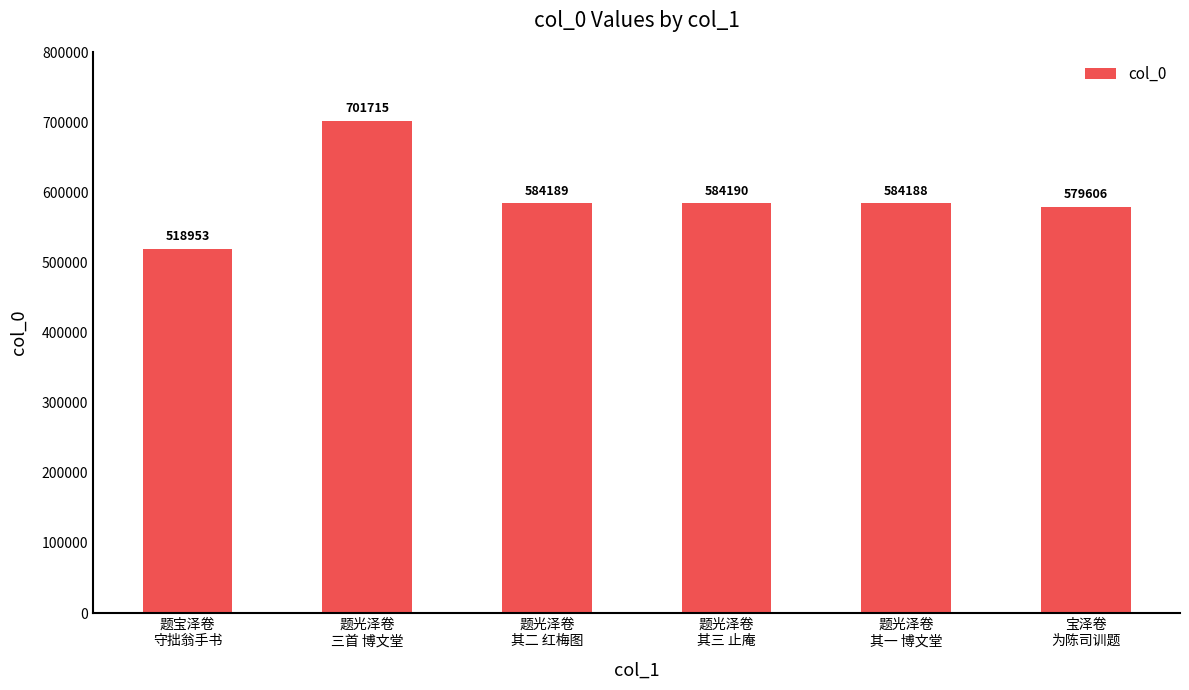

Reading right to left, what are all the values shown in this chart?

579606	584188	584190	584189	701715	518953